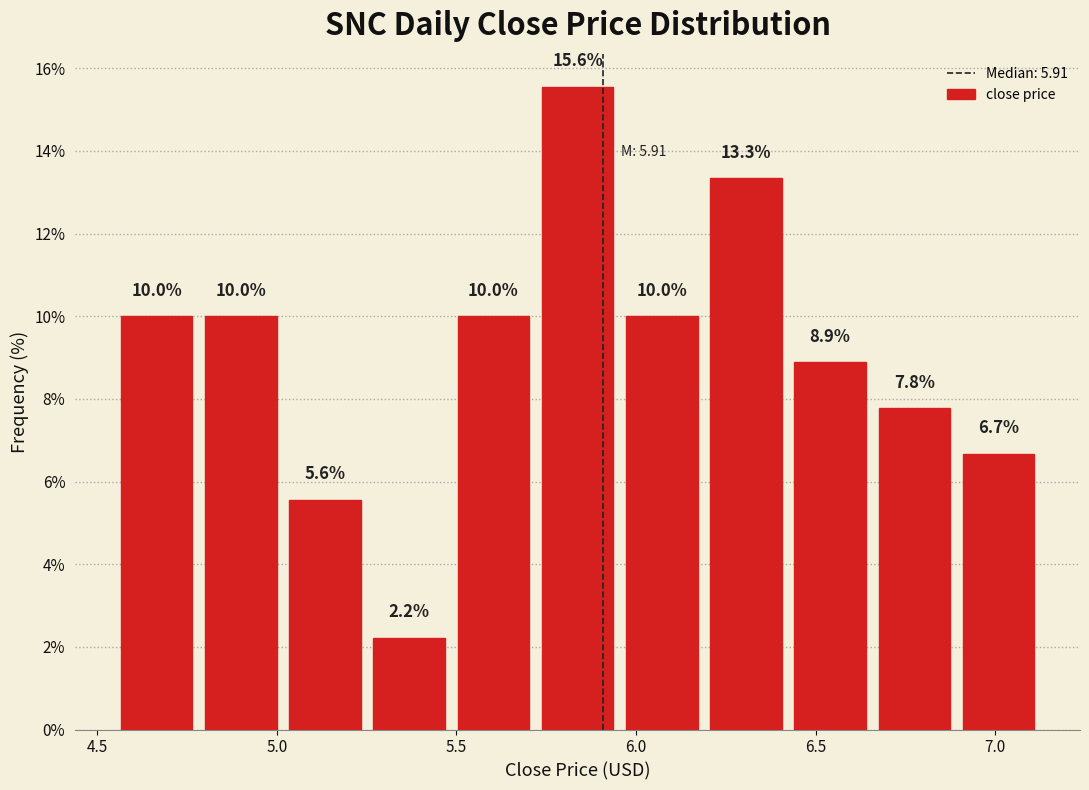

Over which range of the x-axis is the bar tallest?

5.70 to 5.95